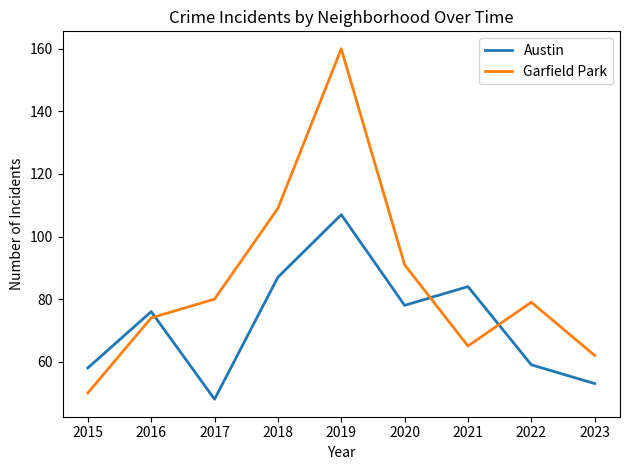

True or false: Austin and Garfield Park cross at least once.

True